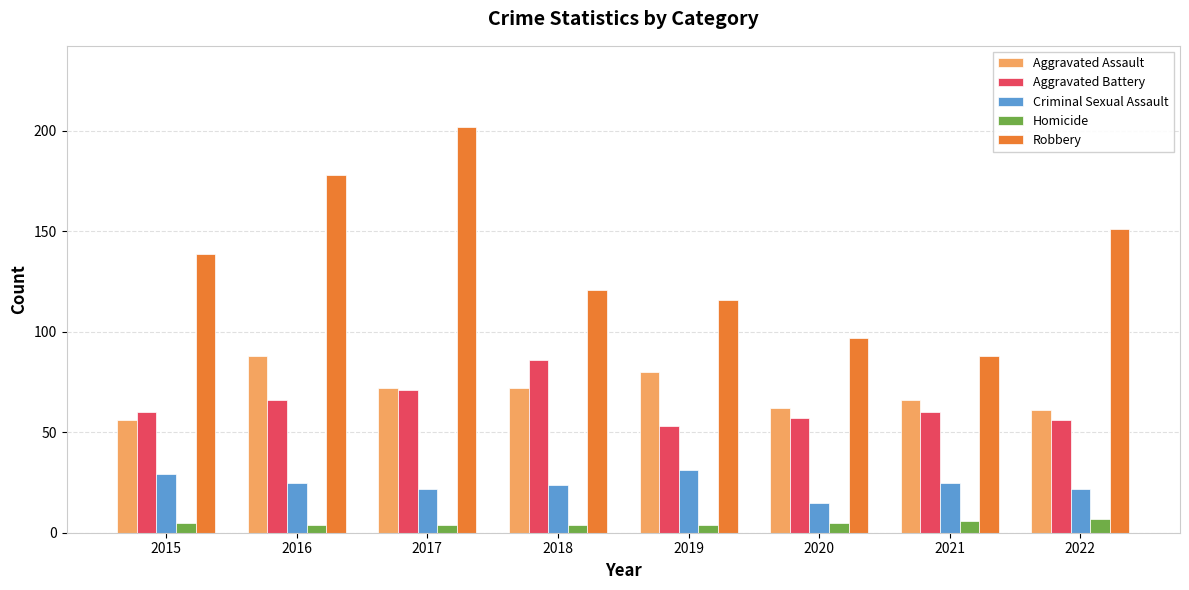

What is the sum of the Aggravated Battery values at 2016 and 2021?

126